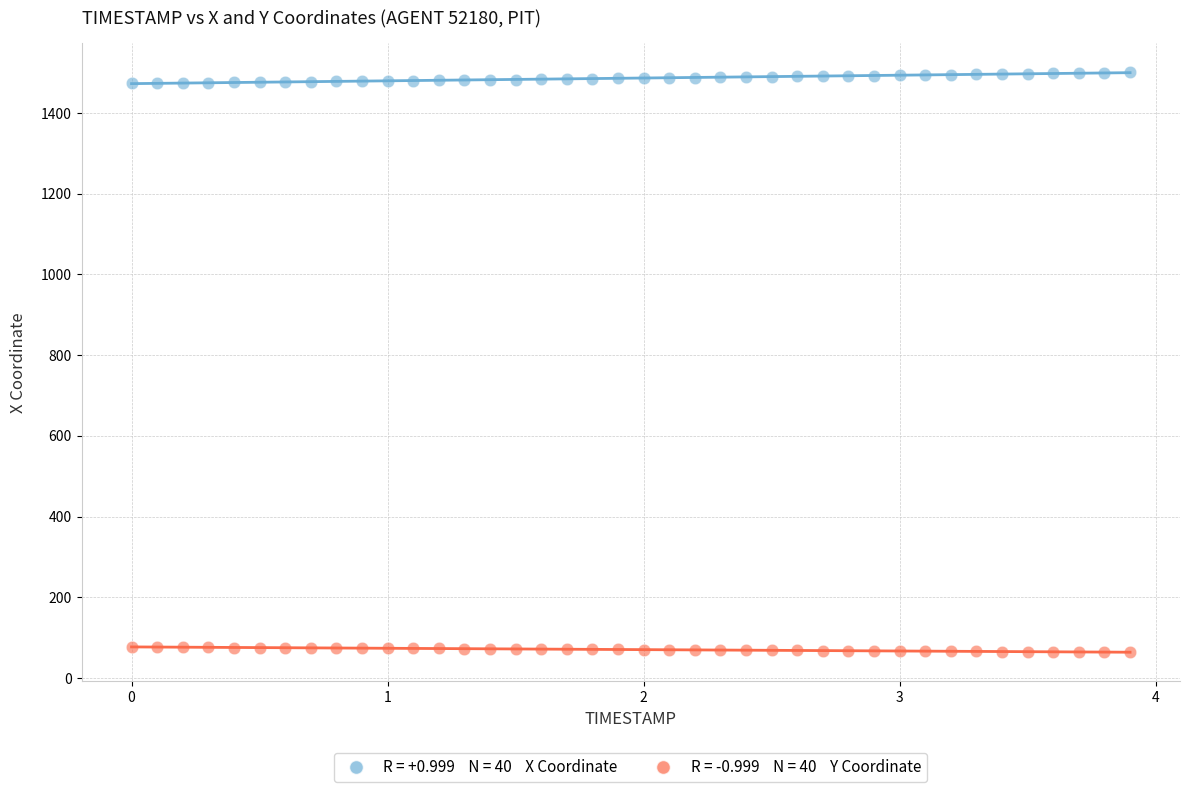

Across all data points, what is the range of X values (max minus min)?

3.9